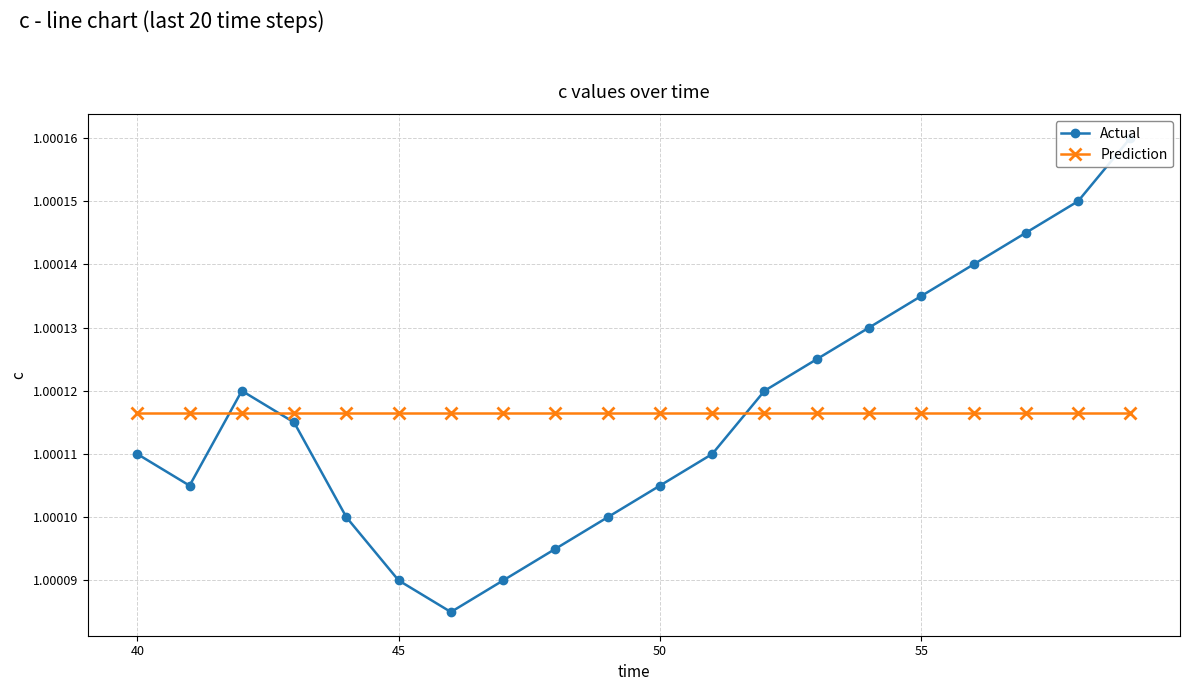

Count the number of categories in the chart.

20